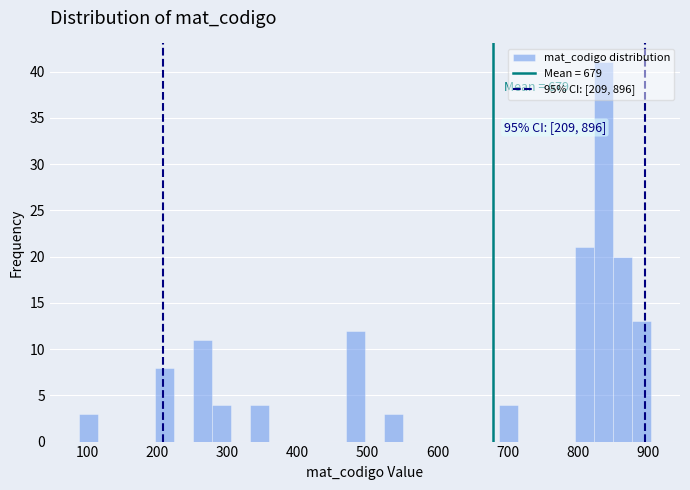

Around what value on the x-axis is the tallest bar? Give the approximate position of its centre, as read against the axis.

840